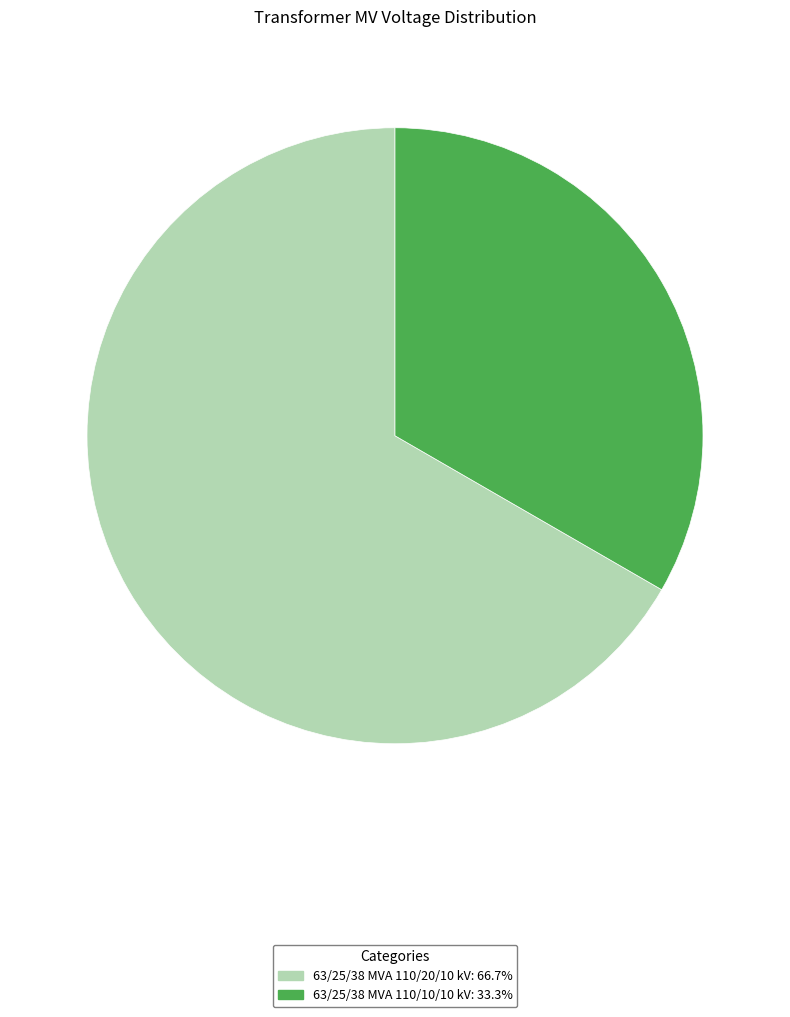

Rank the categories by value from highest to lowest.

63/25/38 MVA 110/20/10 kV, 63/25/38 MVA 110/10/10 kV